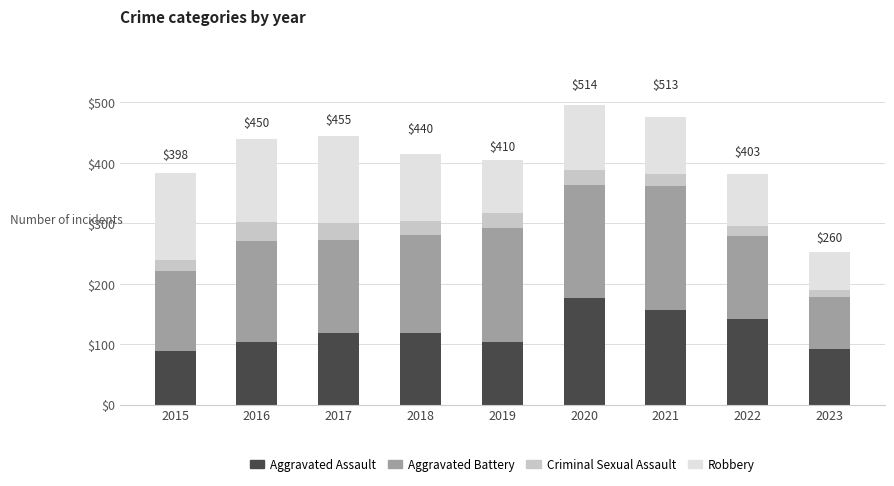

True or false: Aggravated Assault has a value of 43 at 2016.

False